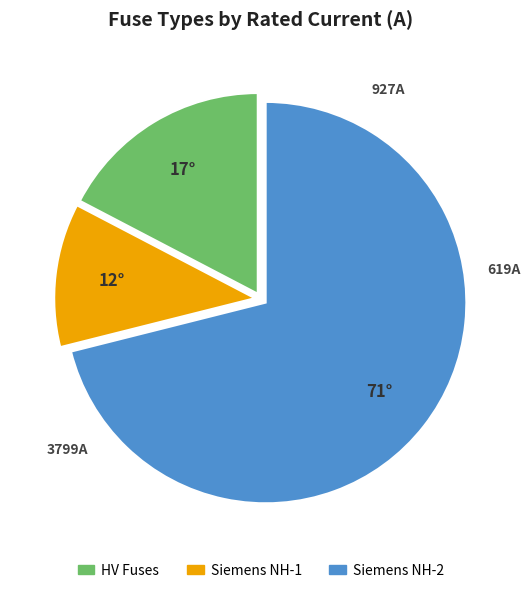

Is there a majority slice in this chart?

Yes